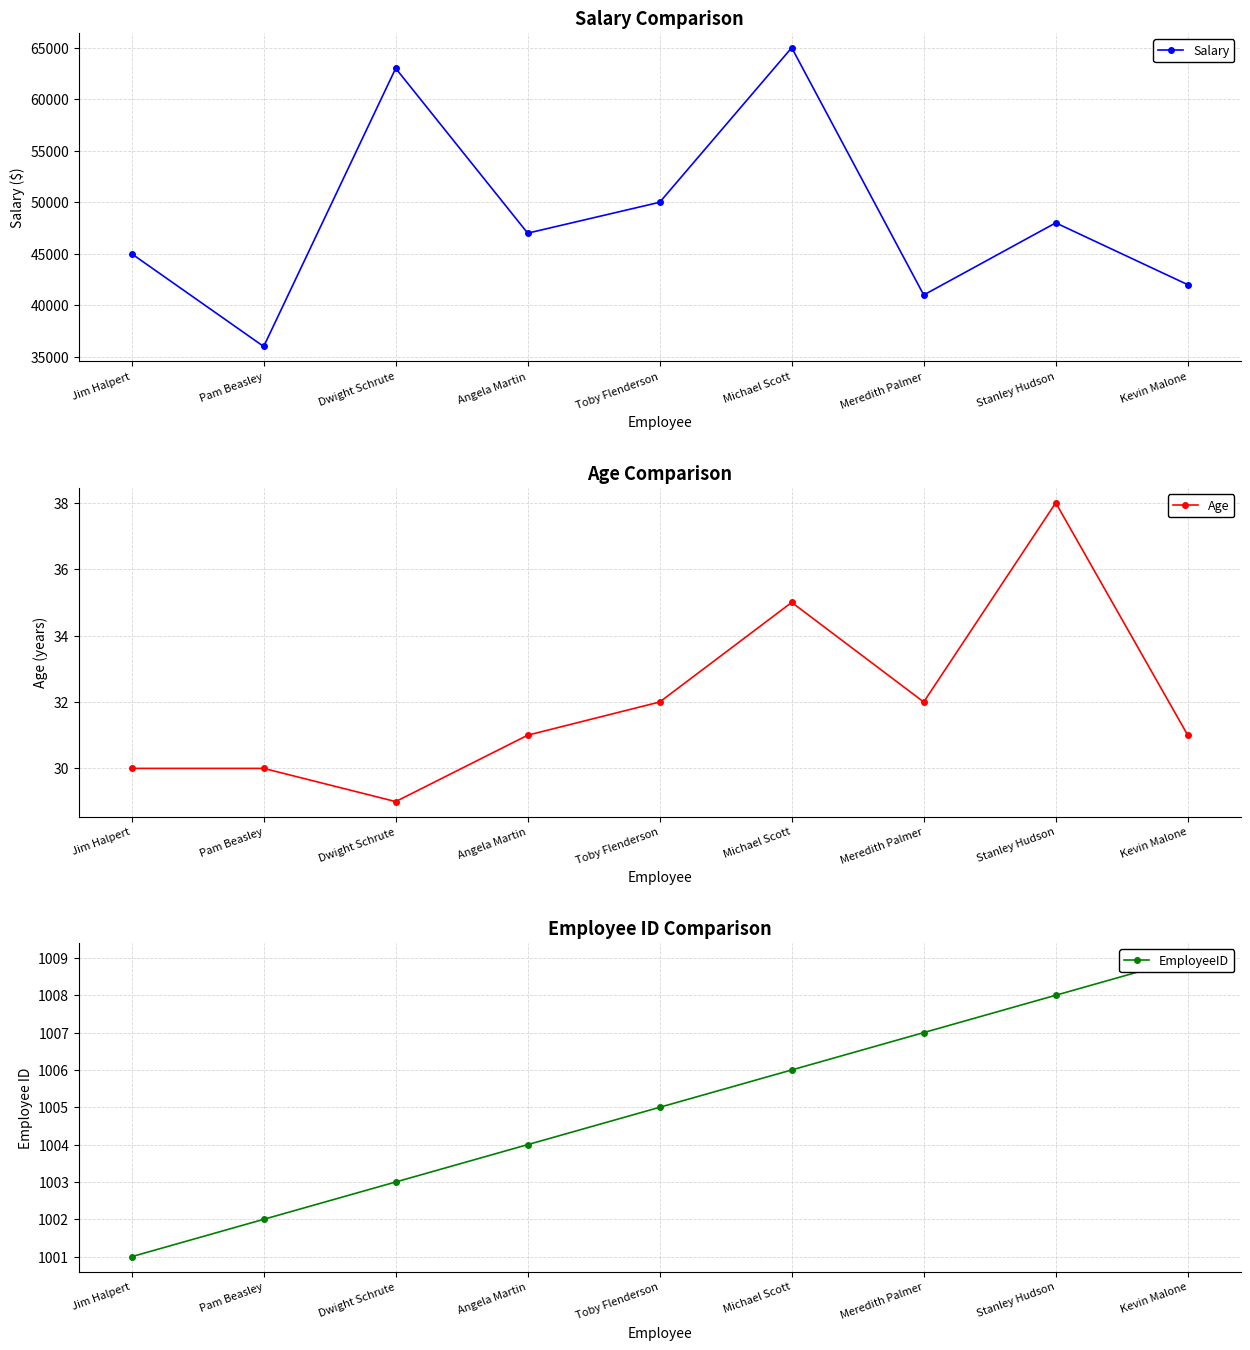

True or false: Age and EmployeeID cross at least once.

False